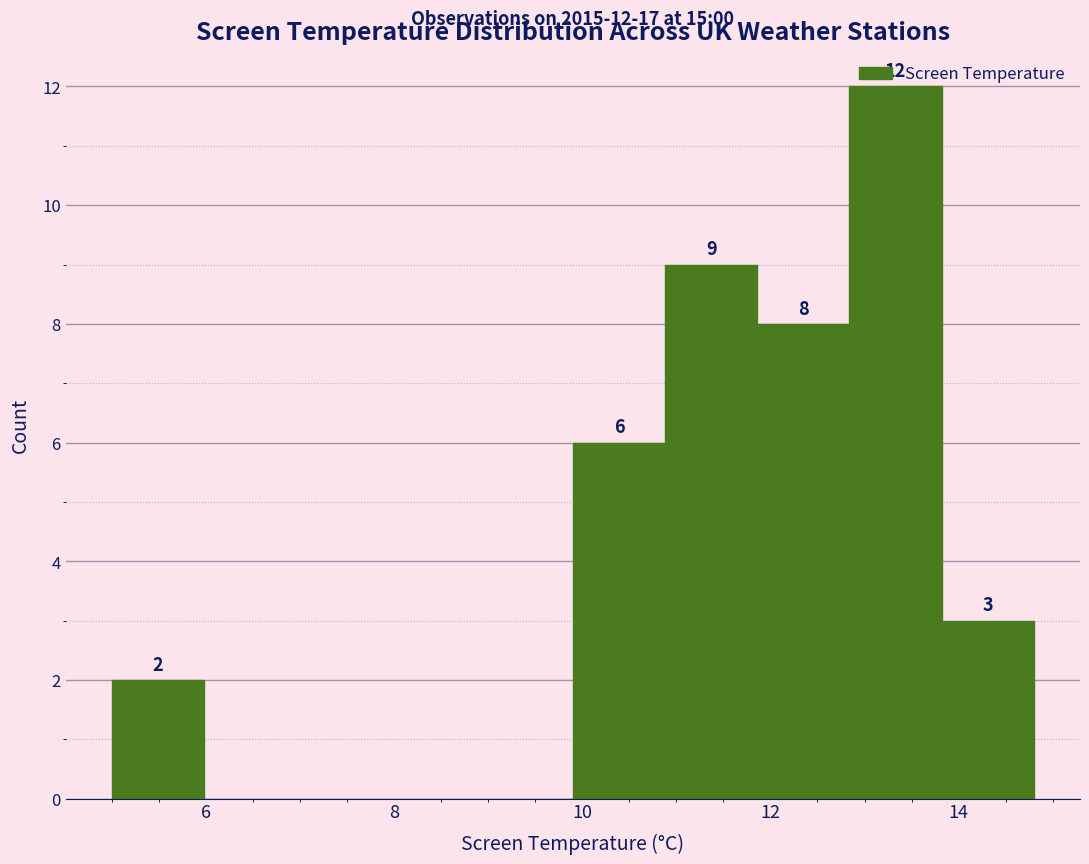

Which range on the x-axis has the tallest bar?

12.84 to 13.82